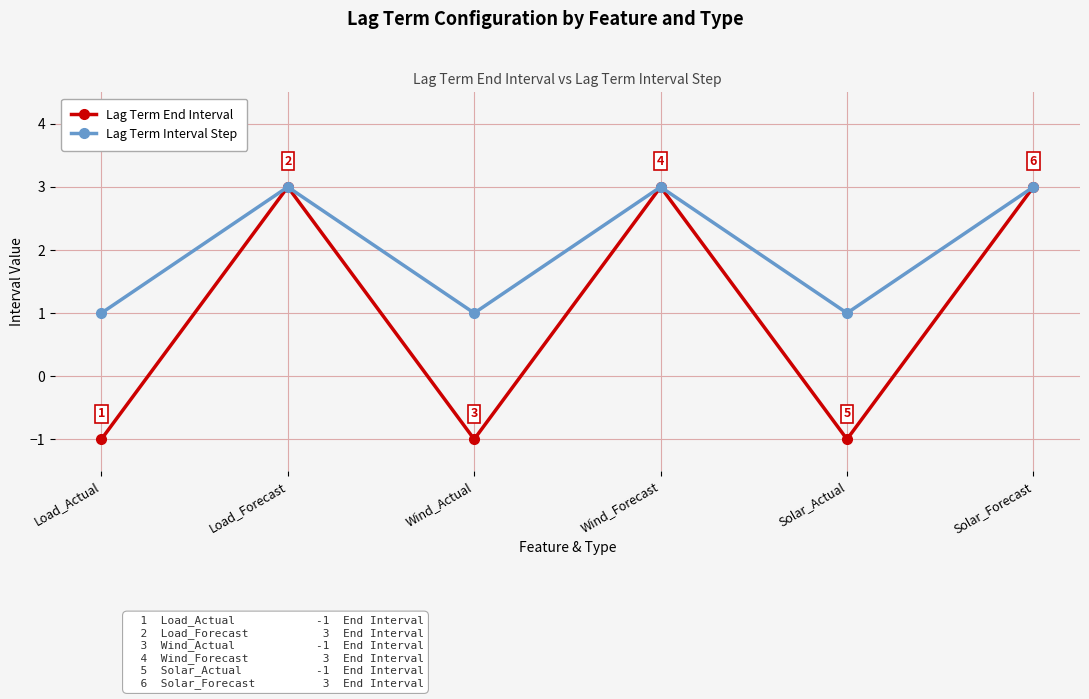

Reading left to right, list all the values displayed in this chart.

Lag Term End Interval: -1	3	-1	3	-1	3
Lag Term Interval Step: 1	3	1	3	1	3